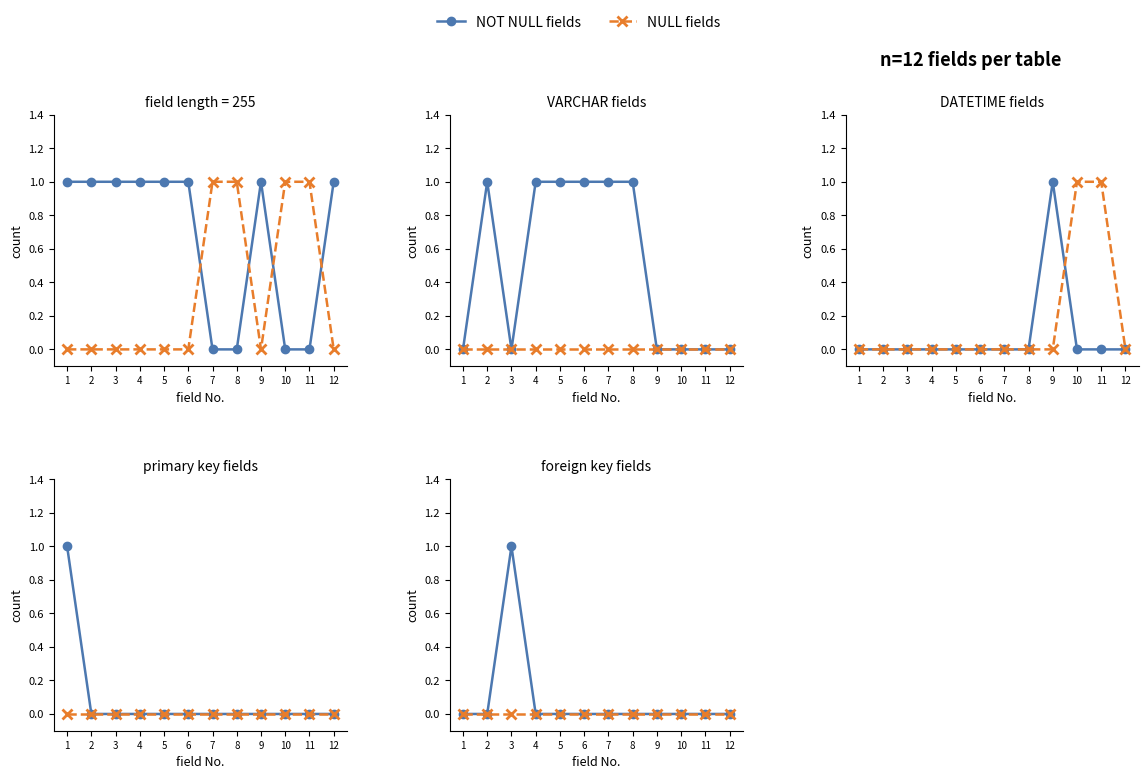

Which label corresponds to the largest value in the chart?

3